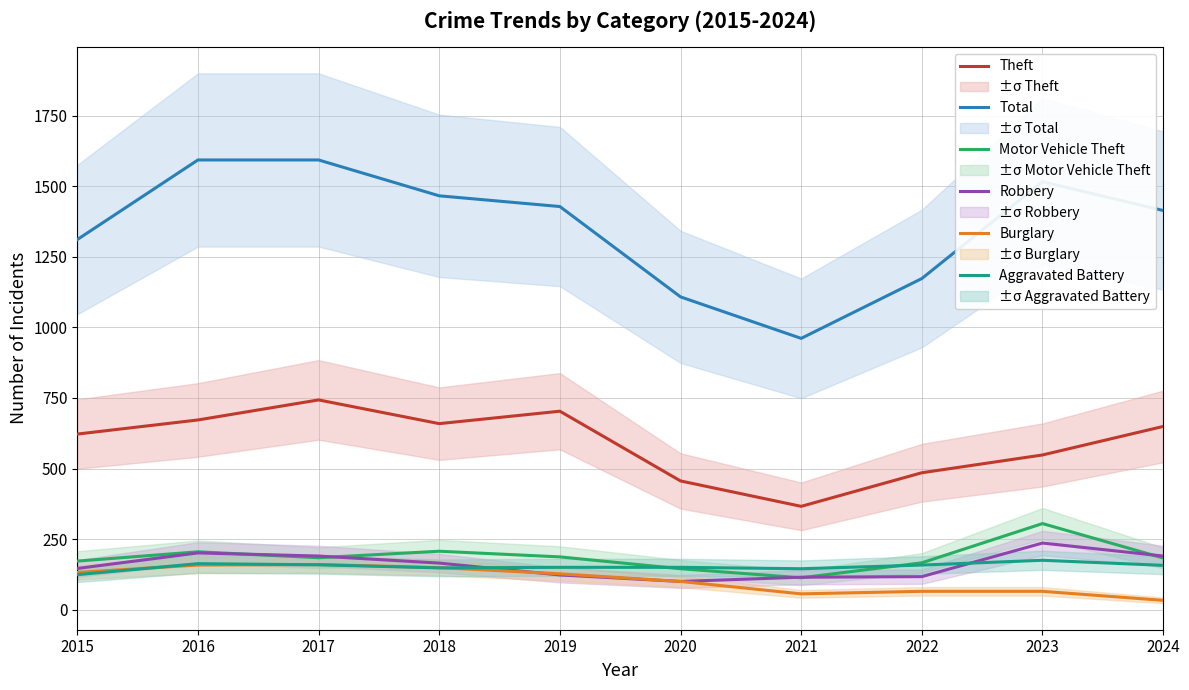

Where is the first local maximum for Motor Vehicle Theft?

2016